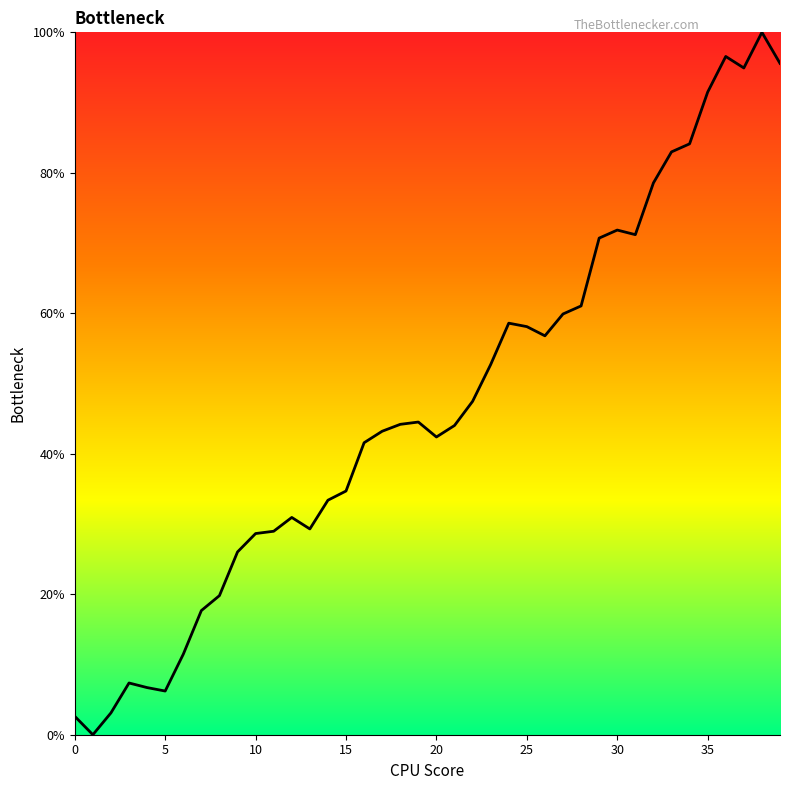

How many lines are shown in the chart?

1